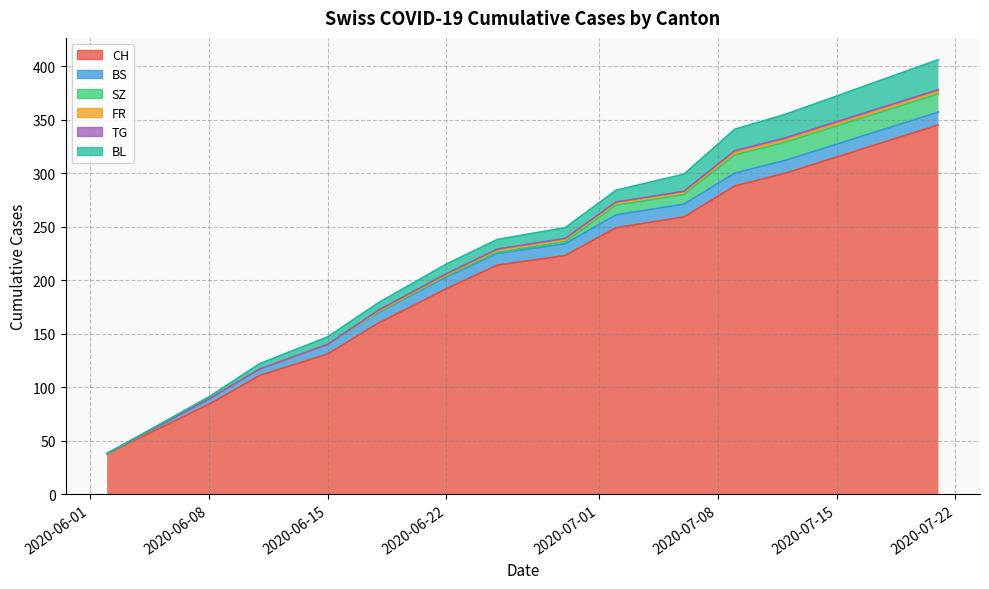

What is the average value of the FR series?

3